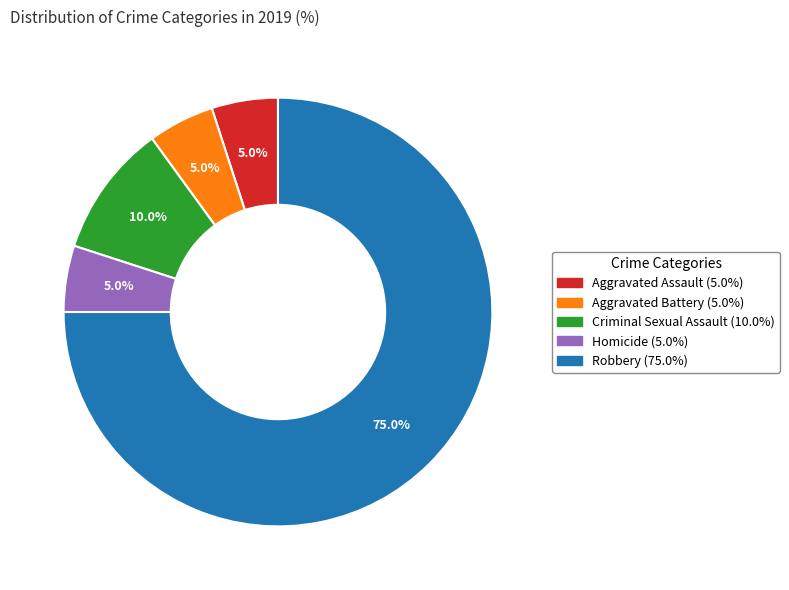

Count the number of slices in the pie.

5